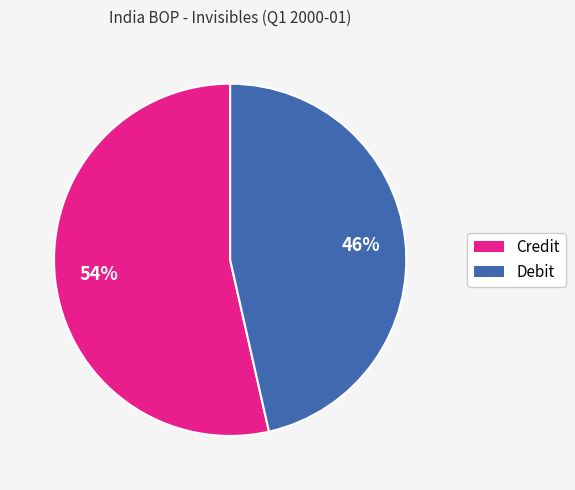

Do Debit and Credit together represent more than half of the pie?

Yes